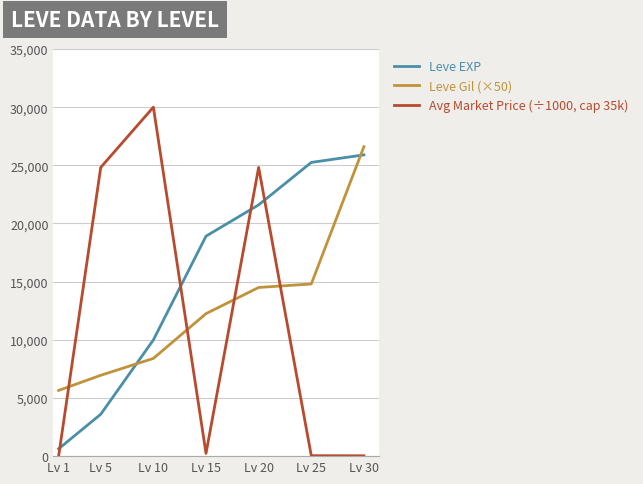

What are all the series names shown in the legend?

Leve EXP, Leve Gil (×50), Avg Market Price (÷1000, cap 35k)